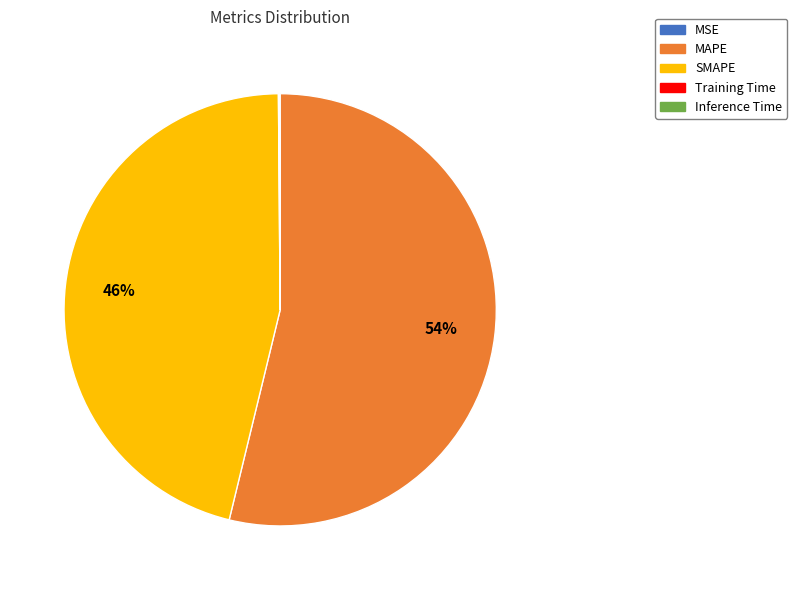

Is it true that SMAPE is 46% of the pie?

True